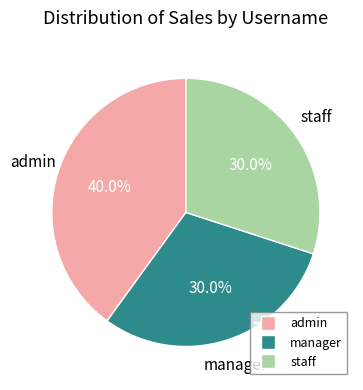

Does any single category account for the majority?

No